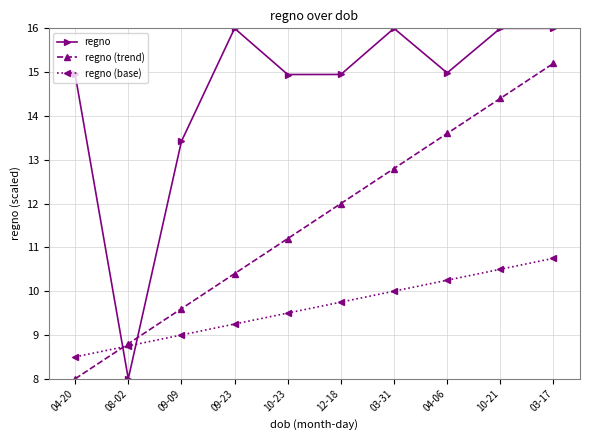

In regno, how many points are higher than both neighbors (excluding endpoints)?

2